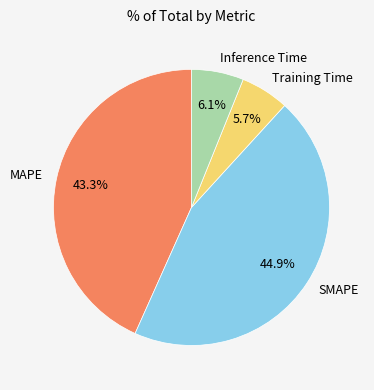

To the nearest percent, what portion does MAPE represent?

43%